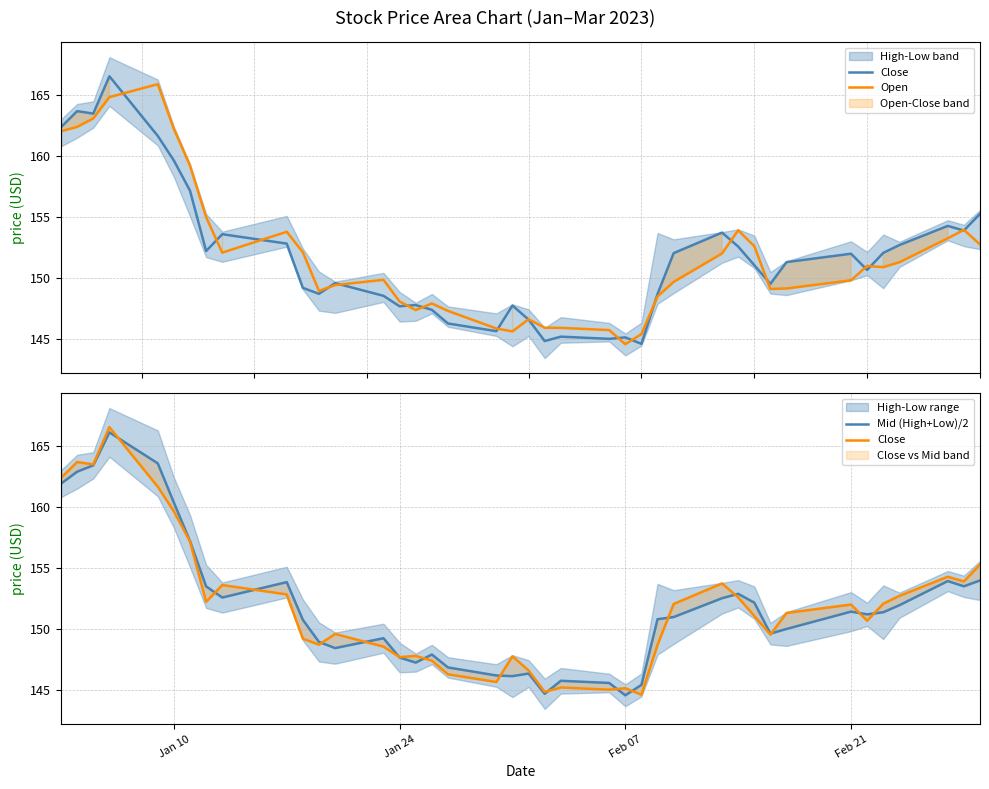

Does the chart display data point markers on the line(s)?

No